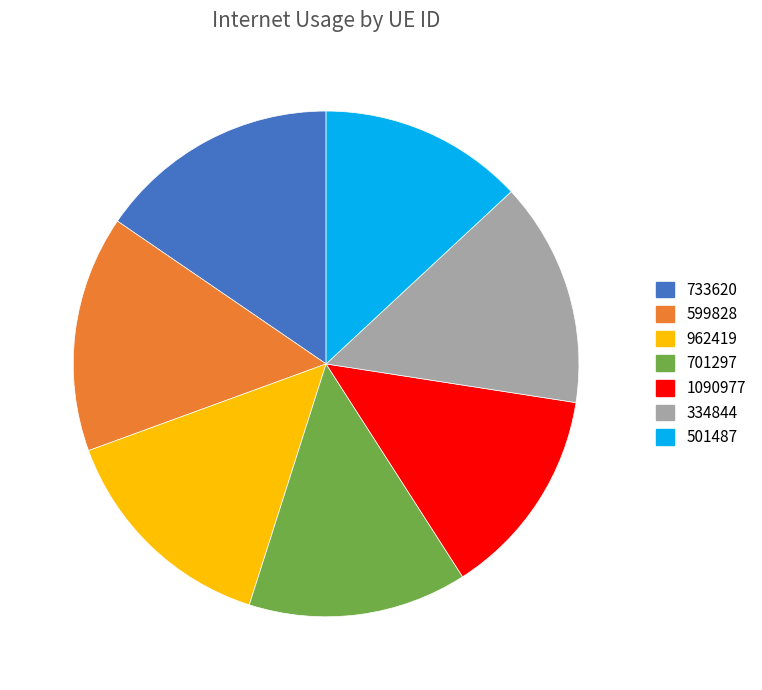

Do 501487 and 733620 together represent more than half of the pie?

No